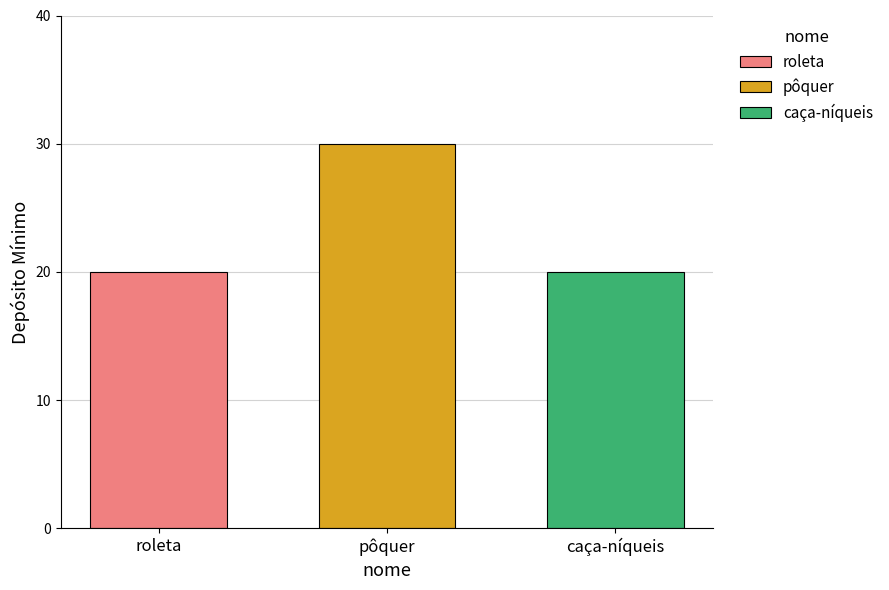

What value does the caça-níqueis series have at pôquer?

20